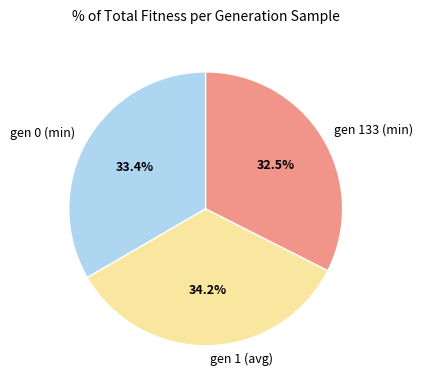

Which slice is the smallest?

gen 133 (min)